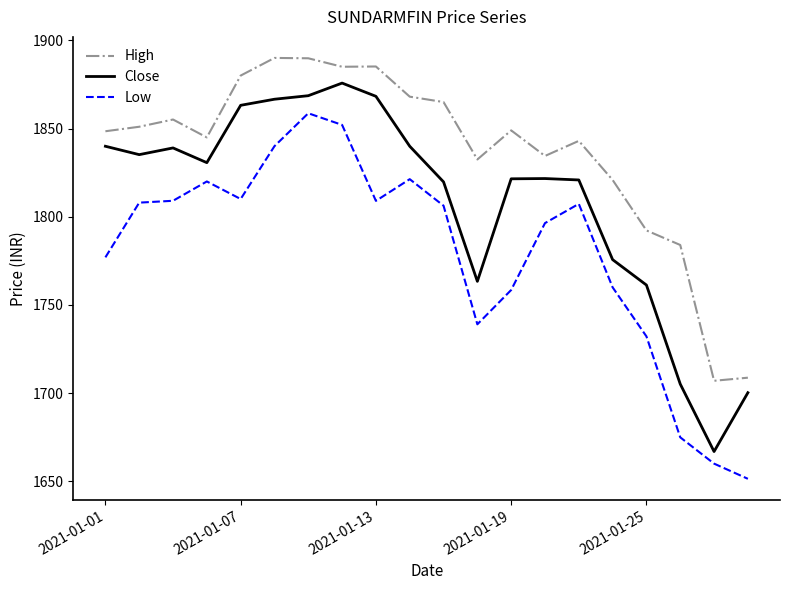

Which series has the largest total across all categories?

High